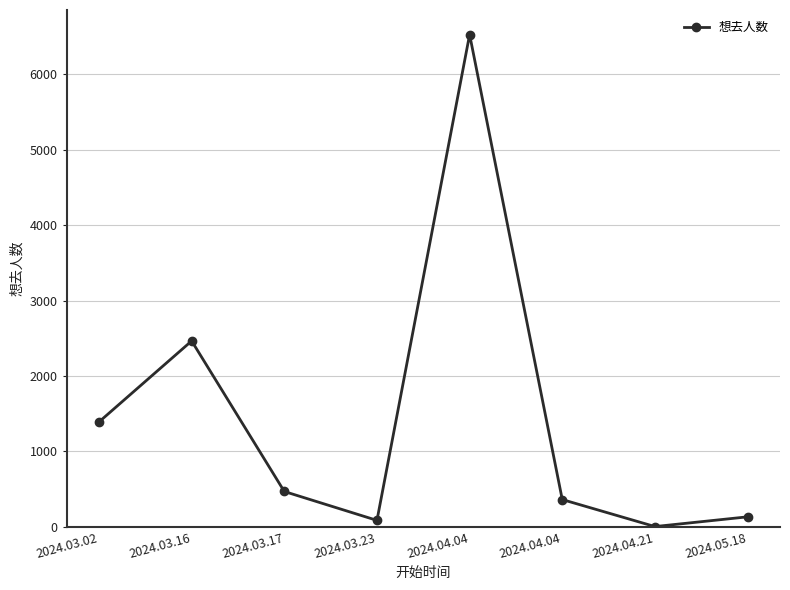

Does the chart have visible grid lines?

Yes